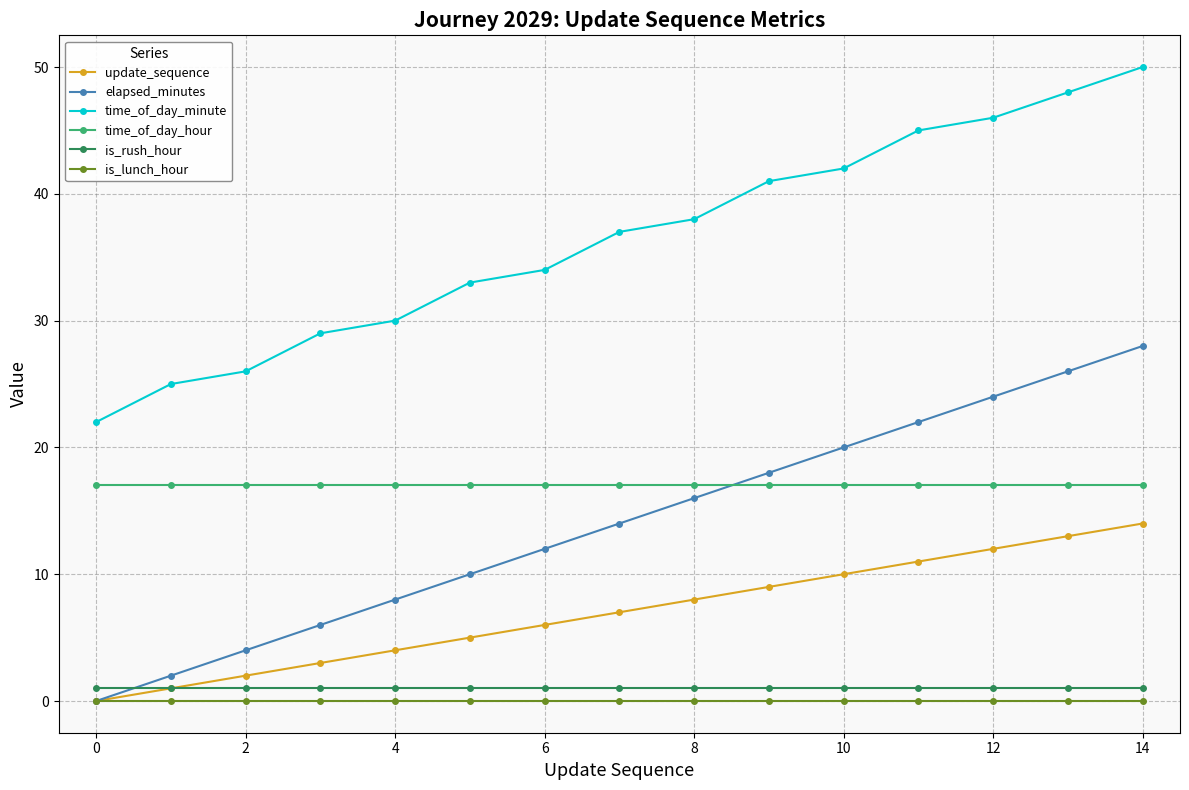

True or false: time_of_day_minute and time_of_day_hour cross at least once.

False